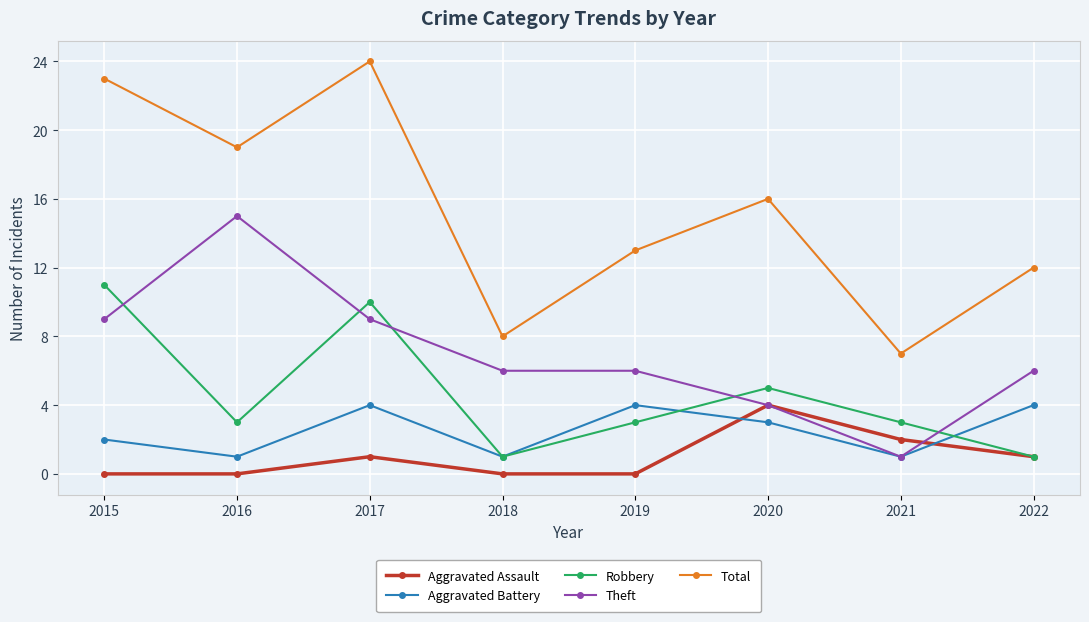

Count the Aggravated Assault values in the range 0 to 2.

7